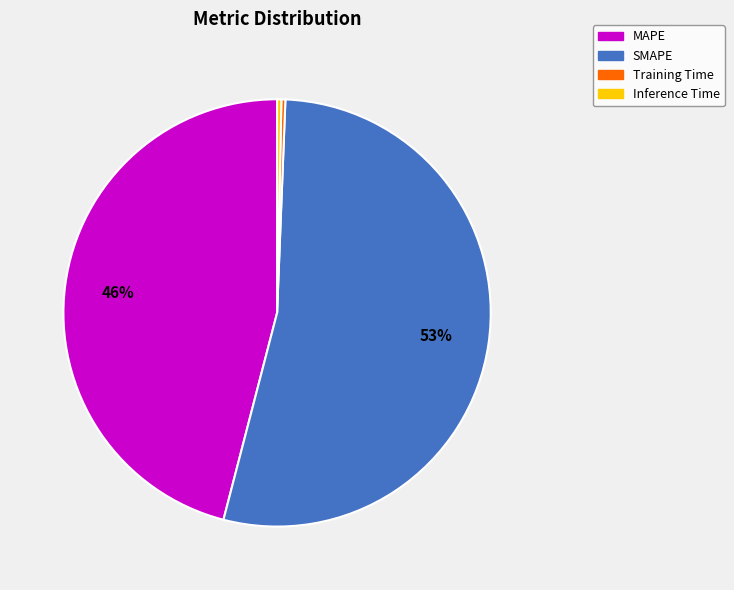

How many segments does this pie chart have?

4